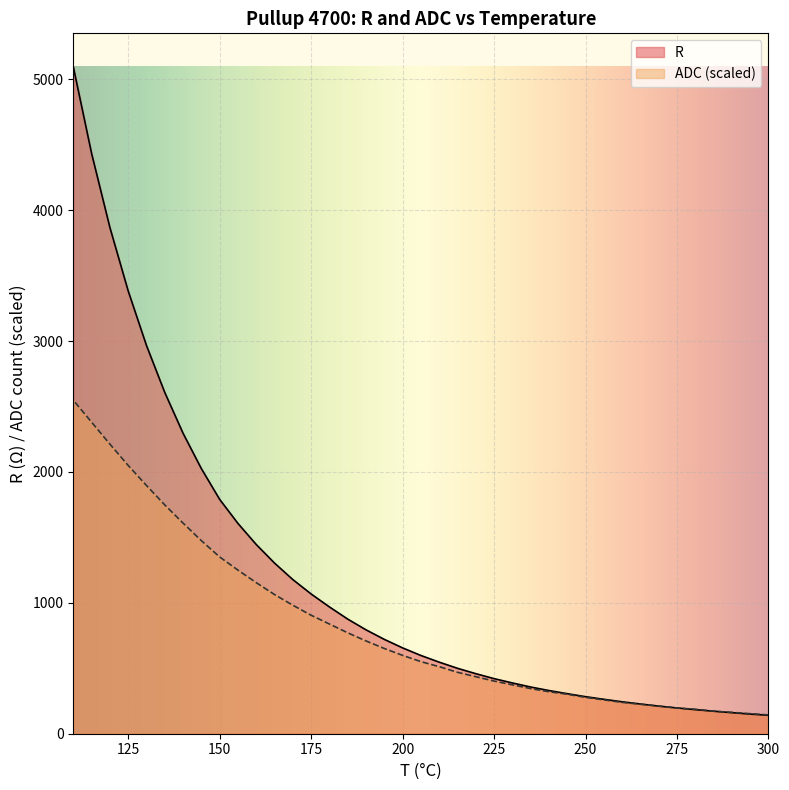

What is the total value across all series at 250?

560.8